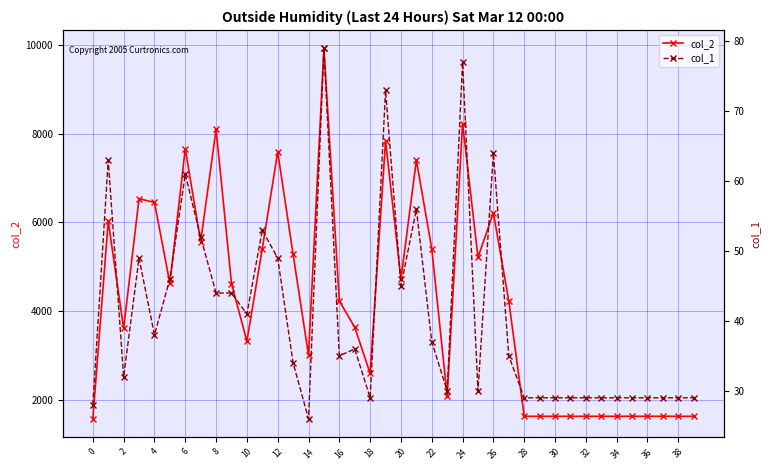

The value of col_2 at 2 is 1221. True or false?

False